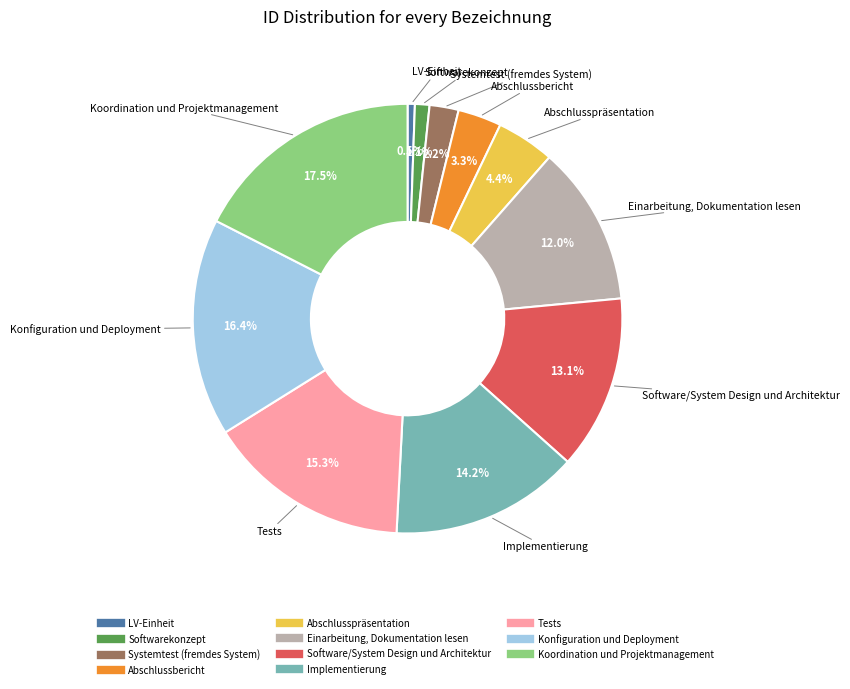

Is it true that Tests is 2% of the pie?

False